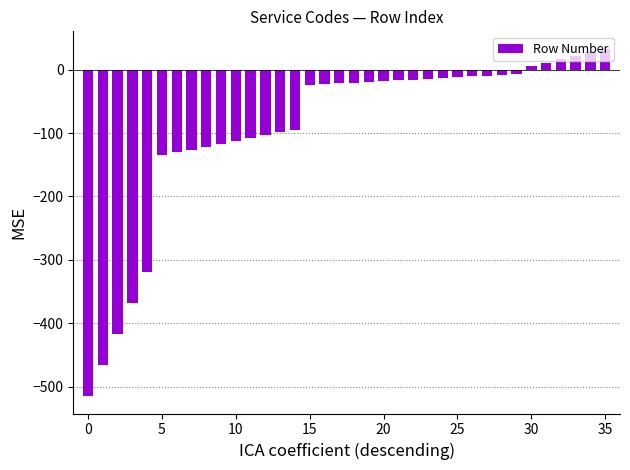

How many bars are there in total?

36